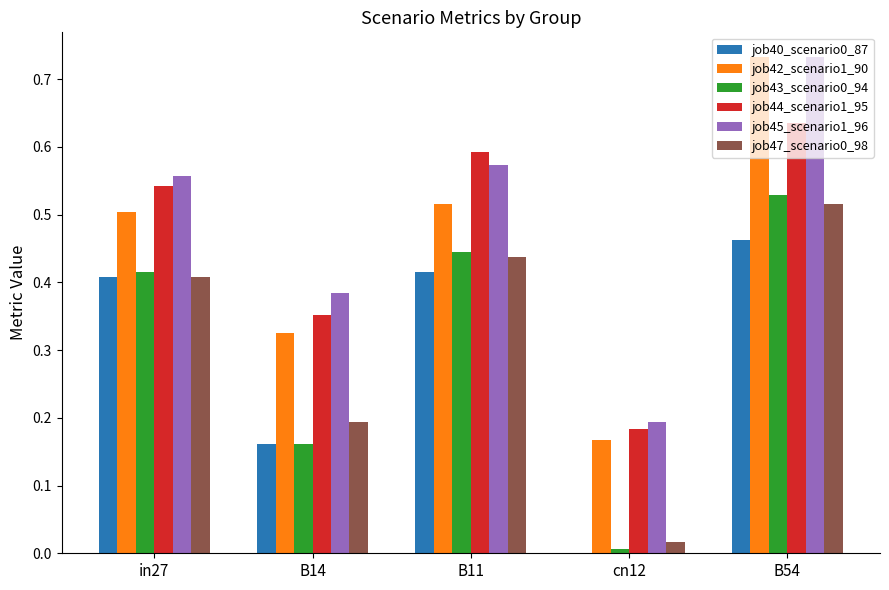

True or false: job47_scenario0_98 has a value of 0.8 at B54.

False